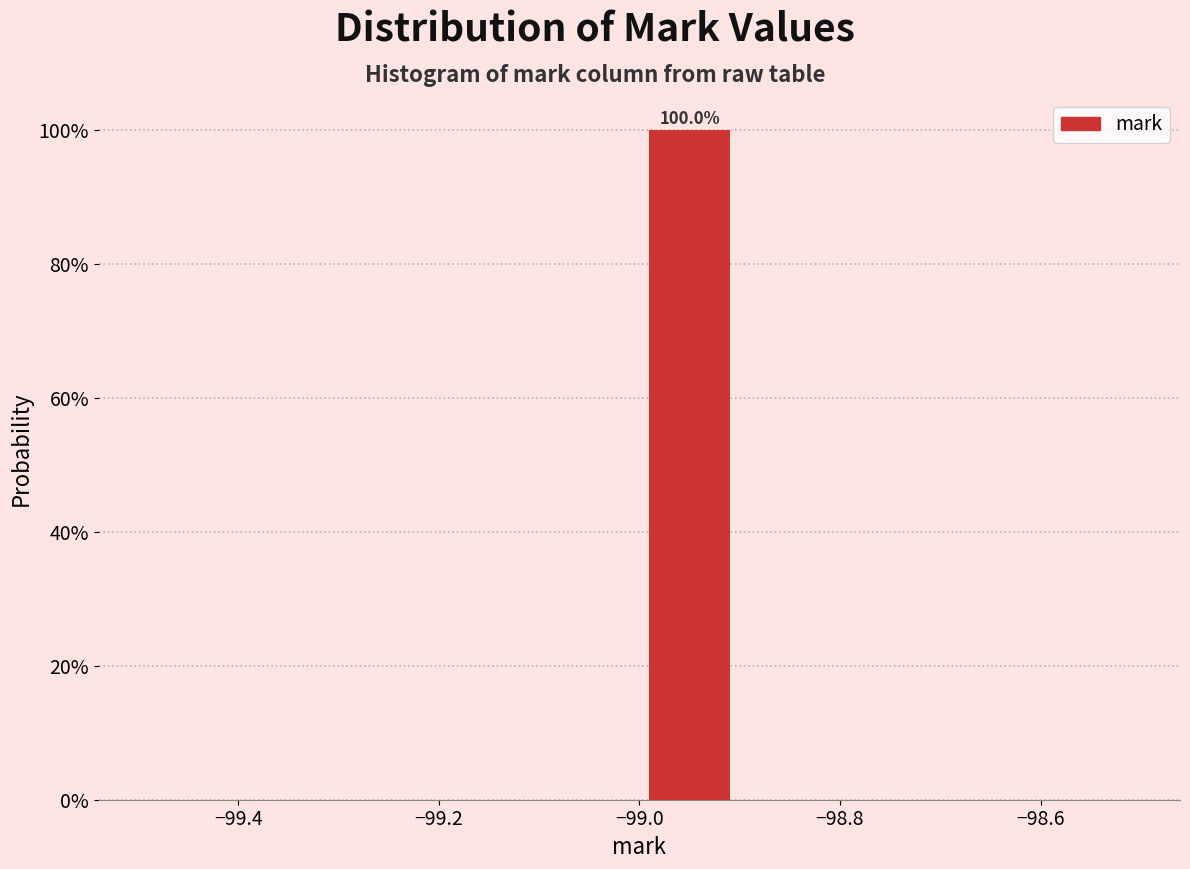

Over which range of the x-axis is the bar tallest?

-99.0 to -98.9